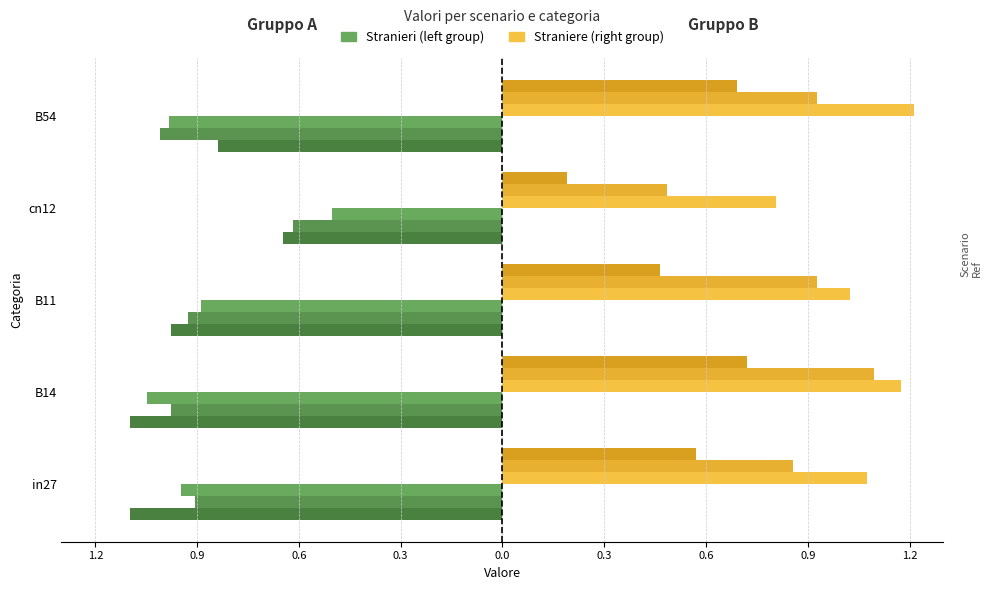

How many groups of bars are there?

5